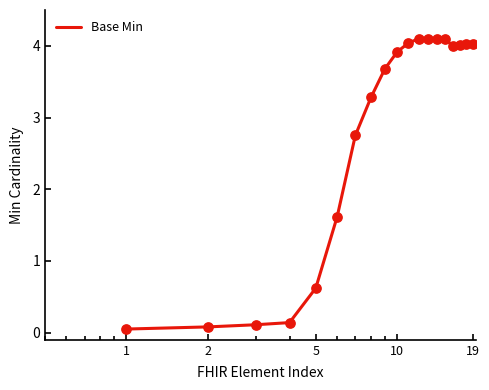

What is the greatest value displayed?

4.1